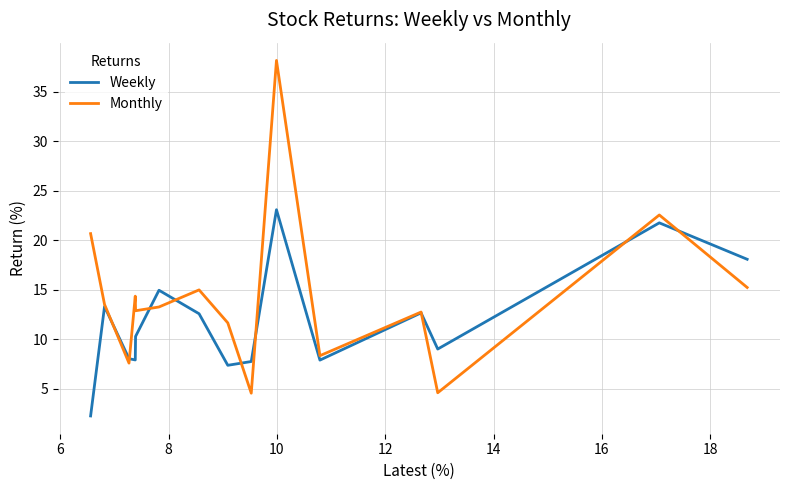

List the series in order of their peak value, lowest first.

Weekly, Monthly